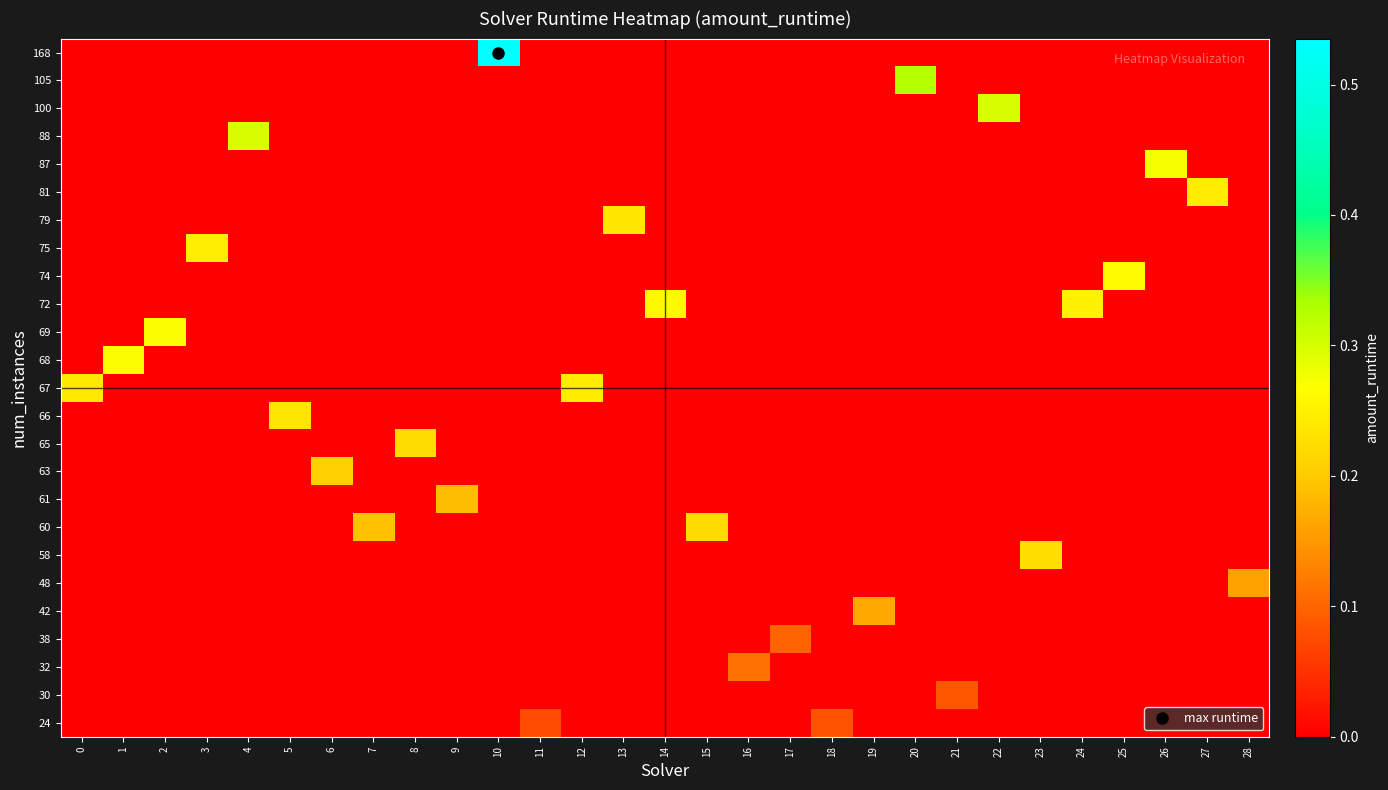

Reading right to left, extract all data points from this chart.

24: 28=0.0	27=0.0	26=0.0	25=0.0	24=0.0	23=0.0	22=0.0	21=0.0	20=0.0	19=0.0	18=0.1	17=0.0	16=0.0	15=0.0	14=0.0	13=0.0	12=0.0	11=0.1	10=0.0	9=0.0	8=0.0	7=0.0	6=0.0	5=0.0	4=0.0	3=0.0	2=0.0	1=0.0	0=0.0
30: 28=0.0	27=0.0	26=0.0	25=0.0	24=0.0	23=0.0	22=0.0	21=0.1	20=0.0	19=0.0	18=0.0	17=0.0	16=0.0	15=0.0	14=0.0	13=0.0	12=0.0	11=0.0	10=0.0	9=0.0	8=0.0	7=0.0	6=0.0	5=0.0	4=0.0	3=0.0	2=0.0	1=0.0	0=0.0
32: 28=0.0	27=0.0	26=0.0	25=0.0	24=0.0	23=0.0	22=0.0	21=0.0	20=0.0	19=0.0	18=0.0	17=0.0	16=0.1	15=0.0	14=0.0	13=0.0	12=0.0	11=0.0	10=0.0	9=0.0	8=0.0	7=0.0	6=0.0	5=0.0	4=0.0	3=0.0	2=0.0	1=0.0	0=0.0
38: 28=0.0	27=0.0	26=0.0	25=0.0	24=0.0	23=0.0	22=0.0	21=0.0	20=0.0	19=0.0	18=0.0	17=0.1	16=0.0	15=0.0	14=0.0	13=0.0	12=0.0	11=0.0	10=0.0	9=0.0	8=0.0	7=0.0	6=0.0	5=0.0	4=0.0	3=0.0	2=0.0	1=0.0	0=0.0
42: 28=0.0	27=0.0	26=0.0	25=0.0	24=0.0	23=0.0	22=0.0	21=0.0	20=0.0	19=0.2	18=0.0	17=0.0	16=0.0	15=0.0	14=0.0	13=0.0	12=0.0	11=0.0	10=0.0	9=0.0	8=0.0	7=0.0	6=0.0	5=0.0	4=0.0	3=0.0	2=0.0	1=0.0	0=0.0
48: 28=0.2	27=0.0	26=0.0	25=0.0	24=0.0	23=0.0	22=0.0	21=0.0	20=0.0	19=0.0	18=0.0	17=0.0	16=0.0	15=0.0	14=0.0	13=0.0	12=0.0	11=0.0	10=0.0	9=0.0	8=0.0	7=0.0	6=0.0	5=0.0	4=0.0	3=0.0	2=0.0	1=0.0	0=0.0
58: 28=0.0	27=0.0	26=0.0	25=0.0	24=0.0	23=0.2	22=0.0	21=0.0	20=0.0	19=0.0	18=0.0	17=0.0	16=0.0	15=0.0	14=0.0	13=0.0	12=0.0	11=0.0	10=0.0	9=0.0	8=0.0	7=0.0	6=0.0	5=0.0	4=0.0	3=0.0	2=0.0	1=0.0	0=0.0
60: 28=0.0	27=0.0	26=0.0	25=0.0	24=0.0	23=0.0	22=0.0	21=0.0	20=0.0	19=0.0	18=0.0	17=0.0	16=0.0	15=0.2	14=0.0	13=0.0	12=0.0	11=0.0	10=0.0	9=0.0	8=0.0	7=0.2	6=0.0	5=0.0	4=0.0	3=0.0	2=0.0	1=0.0	0=0.0
61: 28=0.0	27=0.0	26=0.0	25=0.0	24=0.0	23=0.0	22=0.0	21=0.0	20=0.0	19=0.0	18=0.0	17=0.0	16=0.0	15=0.0	14=0.0	13=0.0	12=0.0	11=0.0	10=0.0	9=0.2	8=0.0	7=0.0	6=0.0	5=0.0	4=0.0	3=0.0	2=0.0	1=0.0	0=0.0
63: 28=0.0	27=0.0	26=0.0	25=0.0	24=0.0	23=0.0	22=0.0	21=0.0	20=0.0	19=0.0	18=0.0	17=0.0	16=0.0	15=0.0	14=0.0	13=0.0	12=0.0	11=0.0	10=0.0	9=0.0	8=0.0	7=0.0	6=0.2	5=0.0	4=0.0	3=0.0	2=0.0	1=0.0	0=0.0
65: 28=0.0	27=0.0	26=0.0	25=0.0	24=0.0	23=0.0	22=0.0	21=0.0	20=0.0	19=0.0	18=0.0	17=0.0	16=0.0	15=0.0	14=0.0	13=0.0	12=0.0	11=0.0	10=0.0	9=0.0	8=0.2	7=0.0	6=0.0	5=0.0	4=0.0	3=0.0	2=0.0	1=0.0	0=0.0
66: 28=0.0	27=0.0	26=0.0	25=0.0	24=0.0	23=0.0	22=0.0	21=0.0	20=0.0	19=0.0	18=0.0	17=0.0	16=0.0	15=0.0	14=0.0	13=0.0	12=0.0	11=0.0	10=0.0	9=0.0	8=0.0	7=0.0	6=0.0	5=0.2	4=0.0	3=0.0	2=0.0	1=0.0	0=0.0
67: 28=0.0	27=0.0	26=0.0	25=0.0	24=0.0	23=0.0	22=0.0	21=0.0	20=0.0	19=0.0	18=0.0	17=0.0	16=0.0	15=0.0	14=0.0	13=0.0	12=0.2	11=0.0	10=0.0	9=0.0	8=0.0	7=0.0	6=0.0	5=0.0	4=0.0	3=0.0	2=0.0	1=0.0	0=0.2
68: 28=0.0	27=0.0	26=0.0	25=0.0	24=0.0	23=0.0	22=0.0	21=0.0	20=0.0	19=0.0	18=0.0	17=0.0	16=0.0	15=0.0	14=0.0	13=0.0	12=0.0	11=0.0	10=0.0	9=0.0	8=0.0	7=0.0	6=0.0	5=0.0	4=0.0	3=0.0	2=0.0	1=0.3	0=0.0
69: 28=0.0	27=0.0	26=0.0	25=0.0	24=0.0	23=0.0	22=0.0	21=0.0	20=0.0	19=0.0	18=0.0	17=0.0	16=0.0	15=0.0	14=0.0	13=0.0	12=0.0	11=0.0	10=0.0	9=0.0	8=0.0	7=0.0	6=0.0	5=0.0	4=0.0	3=0.0	2=0.3	1=0.0	0=0.0
72: 28=0.0	27=0.0	26=0.0	25=0.0	24=0.2	23=0.0	22=0.0	21=0.0	20=0.0	19=0.0	18=0.0	17=0.0	16=0.0	15=0.0	14=0.3	13=0.0	12=0.0	11=0.0	10=0.0	9=0.0	8=0.0	7=0.0	6=0.0	5=0.0	4=0.0	3=0.0	2=0.0	1=0.0	0=0.0
74: 28=0.0	27=0.0	26=0.0	25=0.3	24=0.0	23=0.0	22=0.0	21=0.0	20=0.0	19=0.0	18=0.0	17=0.0	16=0.0	15=0.0	14=0.0	13=0.0	12=0.0	11=0.0	10=0.0	9=0.0	8=0.0	7=0.0	6=0.0	5=0.0	4=0.0	3=0.0	2=0.0	1=0.0	0=0.0
75: 28=0.0	27=0.0	26=0.0	25=0.0	24=0.0	23=0.0	22=0.0	21=0.0	20=0.0	19=0.0	18=0.0	17=0.0	16=0.0	15=0.0	14=0.0	13=0.0	12=0.0	11=0.0	10=0.0	9=0.0	8=0.0	7=0.0	6=0.0	5=0.0	4=0.0	3=0.2	2=0.0	1=0.0	0=0.0
79: 28=0.0	27=0.0	26=0.0	25=0.0	24=0.0	23=0.0	22=0.0	21=0.0	20=0.0	19=0.0	18=0.0	17=0.0	16=0.0	15=0.0	14=0.0	13=0.2	12=0.0	11=0.0	10=0.0	9=0.0	8=0.0	7=0.0	6=0.0	5=0.0	4=0.0	3=0.0	2=0.0	1=0.0	0=0.0
81: 28=0.0	27=0.2	26=0.0	25=0.0	24=0.0	23=0.0	22=0.0	21=0.0	20=0.0	19=0.0	18=0.0	17=0.0	16=0.0	15=0.0	14=0.0	13=0.0	12=0.0	11=0.0	10=0.0	9=0.0	8=0.0	7=0.0	6=0.0	5=0.0	4=0.0	3=0.0	2=0.0	1=0.0	0=0.0
87: 28=0.0	27=0.0	26=0.3	25=0.0	24=0.0	23=0.0	22=0.0	21=0.0	20=0.0	19=0.0	18=0.0	17=0.0	16=0.0	15=0.0	14=0.0	13=0.0	12=0.0	11=0.0	10=0.0	9=0.0	8=0.0	7=0.0	6=0.0	5=0.0	4=0.0	3=0.0	2=0.0	1=0.0	0=0.0
88: 28=0.0	27=0.0	26=0.0	25=0.0	24=0.0	23=0.0	22=0.0	21=0.0	20=0.0	19=0.0	18=0.0	17=0.0	16=0.0	15=0.0	14=0.0	13=0.0	12=0.0	11=0.0	10=0.0	9=0.0	8=0.0	7=0.0	6=0.0	5=0.0	4=0.3	3=0.0	2=0.0	1=0.0	0=0.0
100: 28=0.0	27=0.0	26=0.0	25=0.0	24=0.0	23=0.0	22=0.3	21=0.0	20=0.0	19=0.0	18=0.0	17=0.0	16=0.0	15=0.0	14=0.0	13=0.0	12=0.0	11=0.0	10=0.0	9=0.0	8=0.0	7=0.0	6=0.0	5=0.0	4=0.0	3=0.0	2=0.0	1=0.0	0=0.0
105: 28=0.0	27=0.0	26=0.0	25=0.0	24=0.0	23=0.0	22=0.0	21=0.0	20=0.3	19=0.0	18=0.0	17=0.0	16=0.0	15=0.0	14=0.0	13=0.0	12=0.0	11=0.0	10=0.0	9=0.0	8=0.0	7=0.0	6=0.0	5=0.0	4=0.0	3=0.0	2=0.0	1=0.0	0=0.0
168: 28=0.0	27=0.0	26=0.0	25=0.0	24=0.0	23=0.0	22=0.0	21=0.0	20=0.0	19=0.0	18=0.0	17=0.0	16=0.0	15=0.0	14=0.0	13=0.0	12=0.0	11=0.0	10=0.5	9=0.0	8=0.0	7=0.0	6=0.0	5=0.0	4=0.0	3=0.0	2=0.0	1=0.0	0=0.0